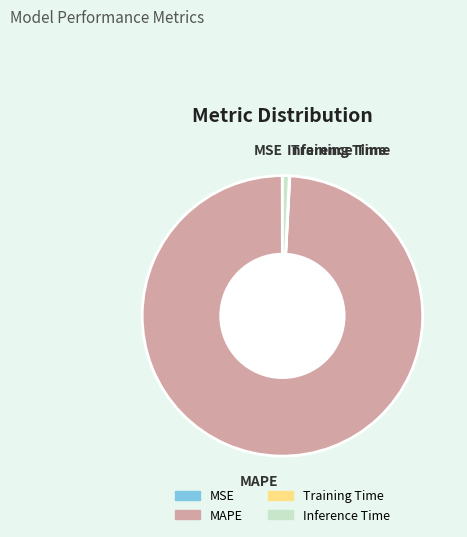

What is the largest slice in the pie chart?

MAPE